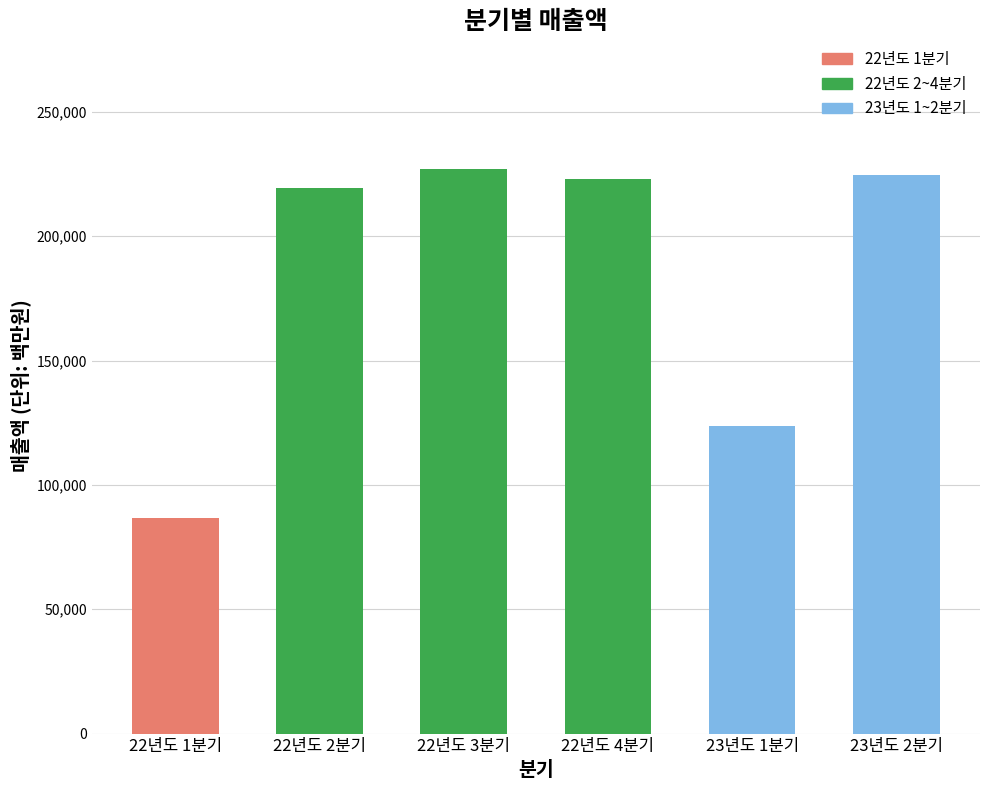

What is the greatest value displayed?

227062